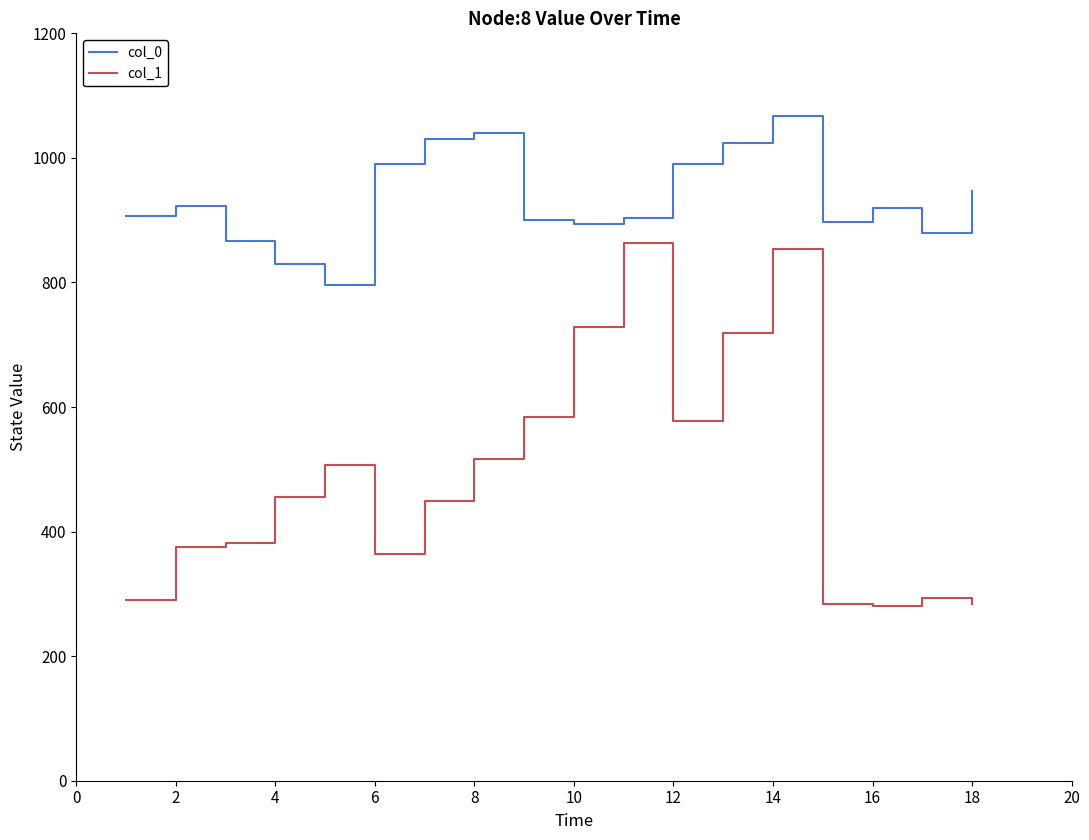

What is the greatest value displayed?

1066.7